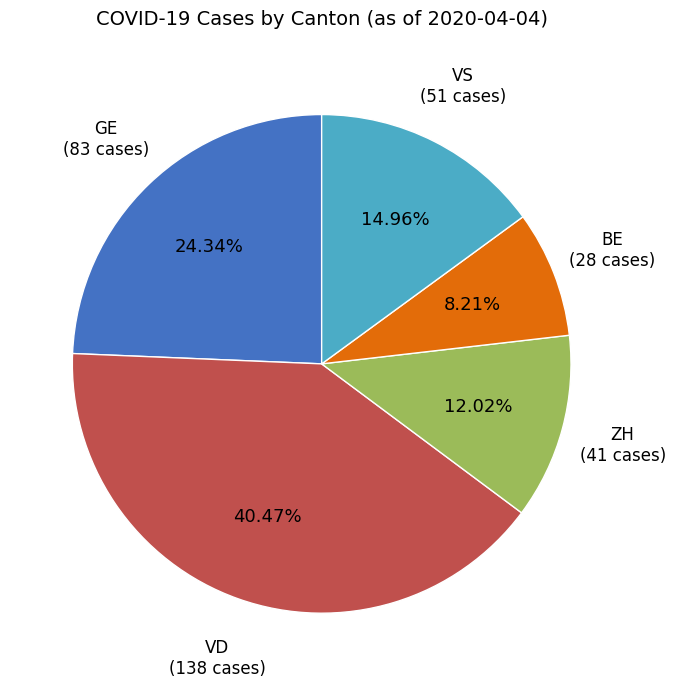

Is there a majority slice in this chart?

No